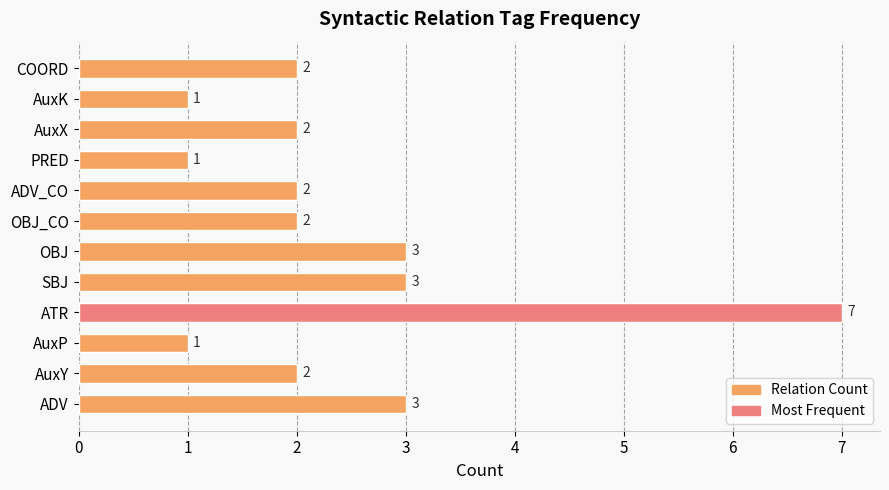

What is the change in value from AuxP to ATR?

+6